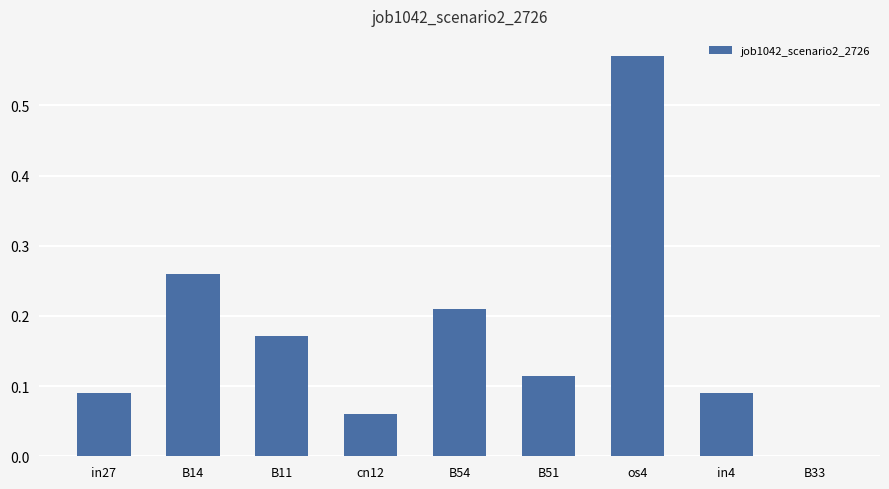

Between B51 and os4, which is larger?

os4